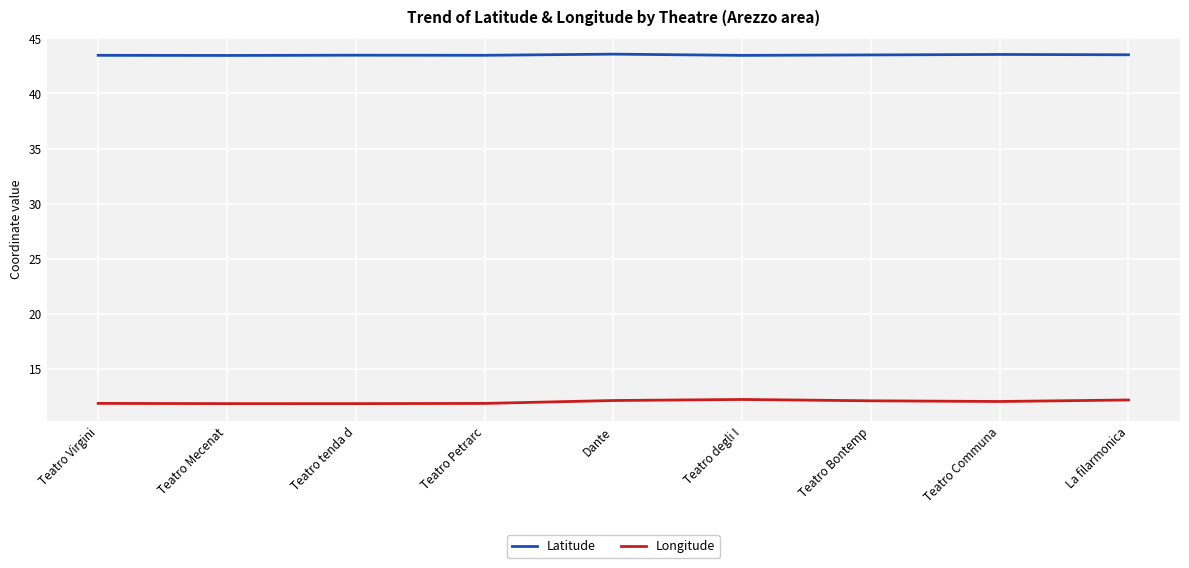

What is the approximate value of Longitude at Teatro Communa?

12.1